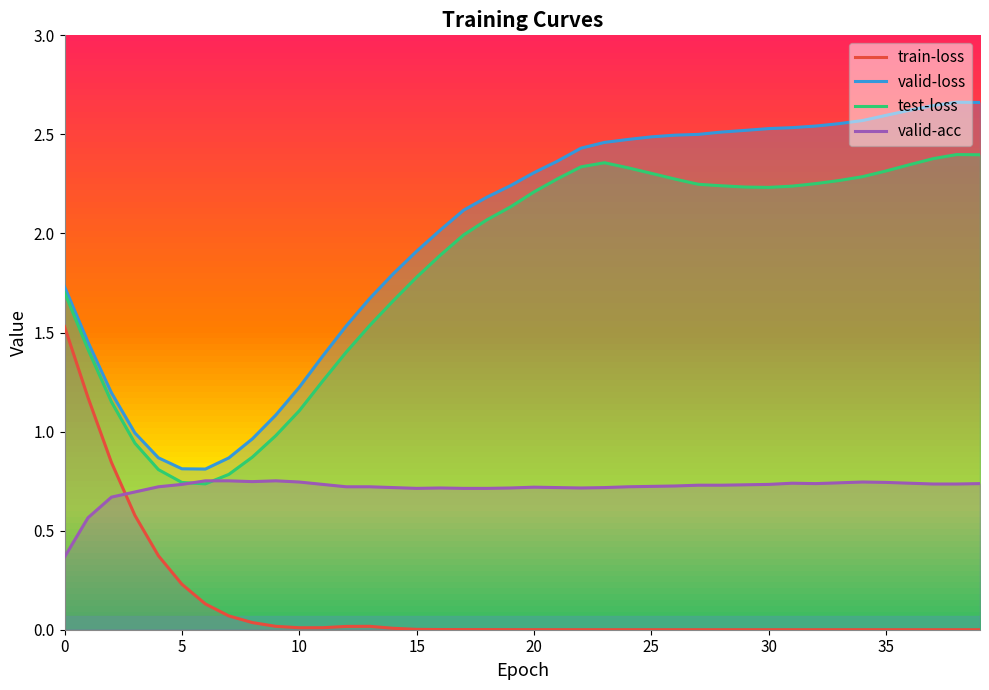

How many valid-acc values are between 0 and 1?

40